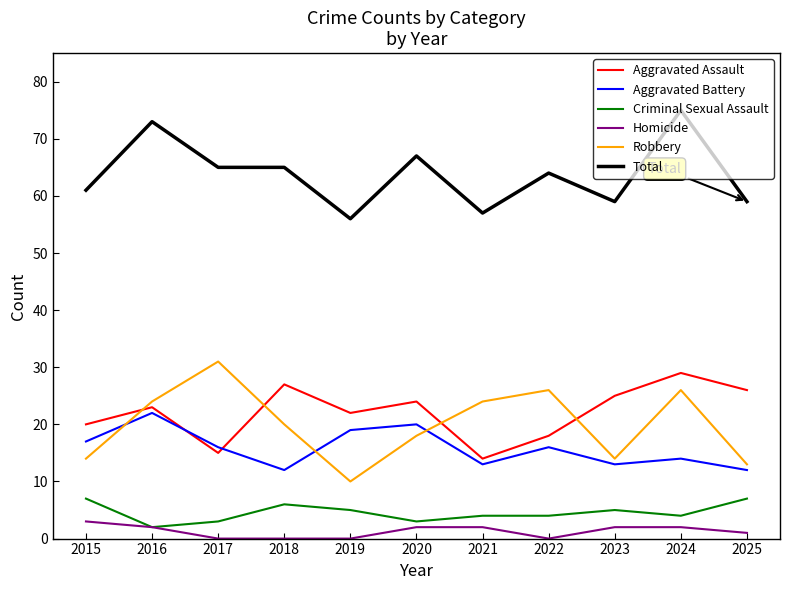

Between 2017 and 2025, which series saw the biggest shift?

Robbery